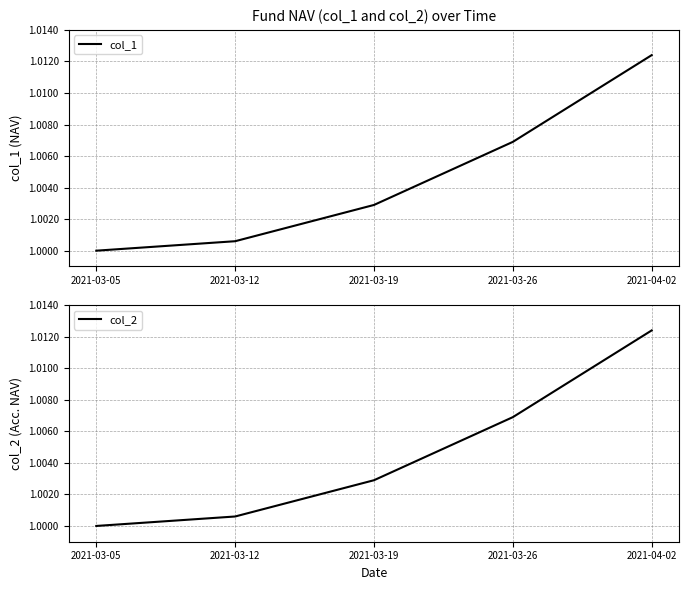

How many data points in col_2 are above 1?

4